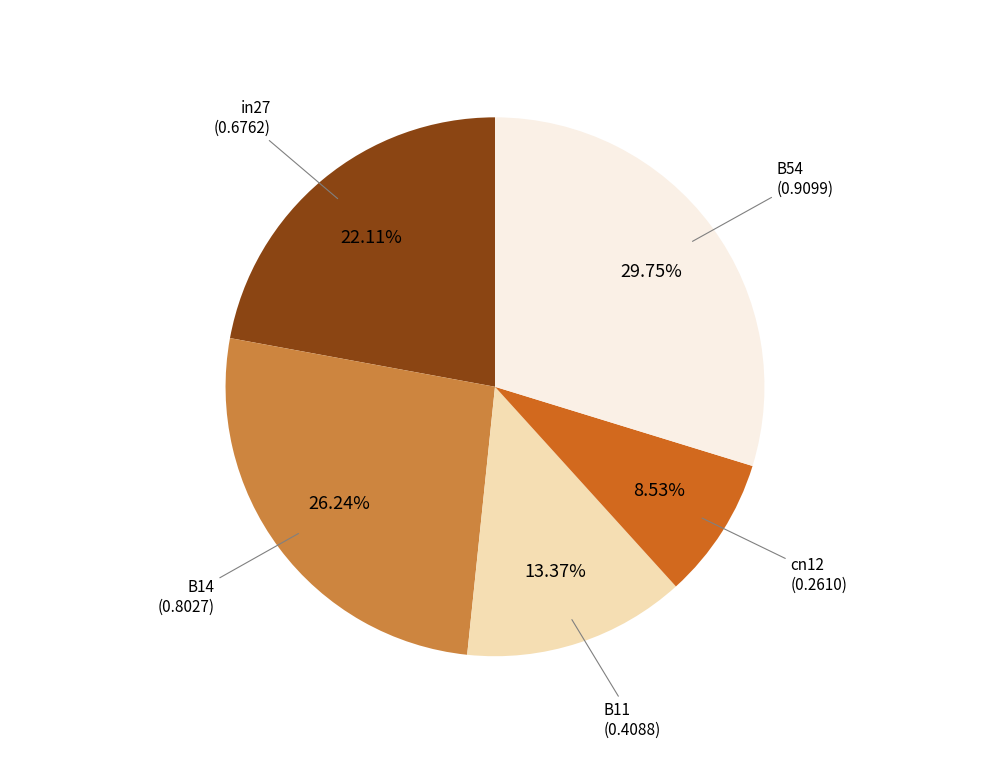

Is there any slice that represents more than half of the pie?

No